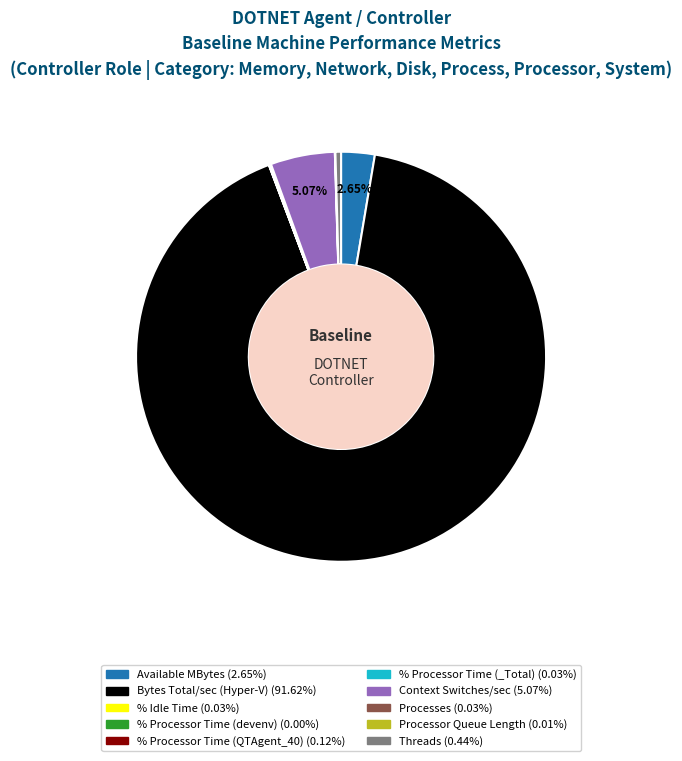

Which slice is the largest?

Bytes Total/sec (Hyper-V)